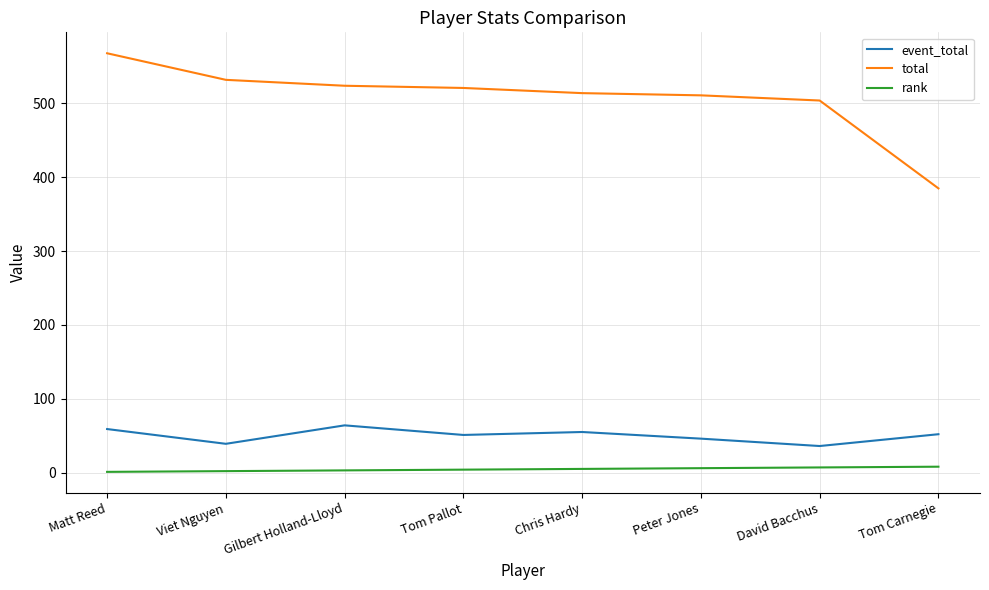

At which category does event_total reach its first local peak?

Gilbert Holland-Lloyd